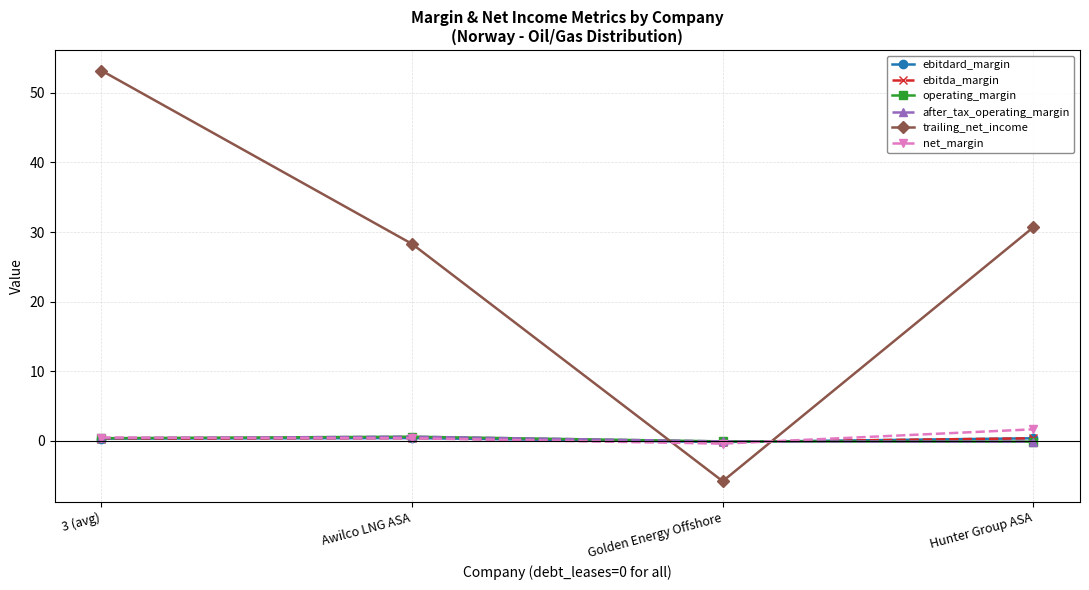

Between which two adjacent categories do ebitda_margin and after_tax_operating_margin first intersect?

Golden Energy Offshore and Hunter Group ASA